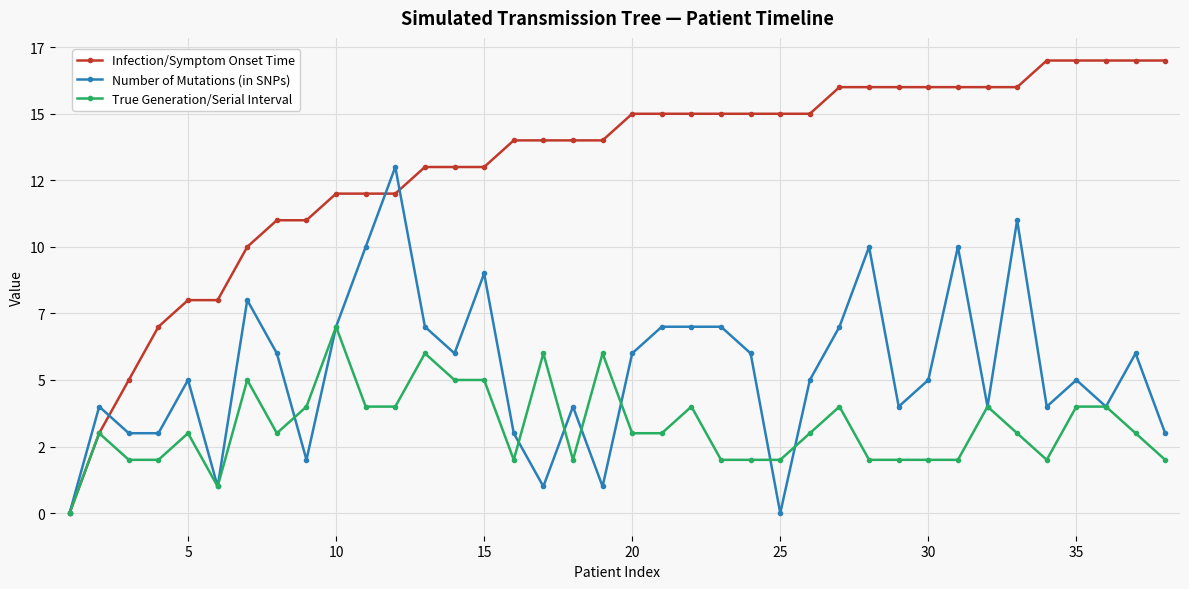

Where is True Generation/Serial Interval nearest to the value 3?

5